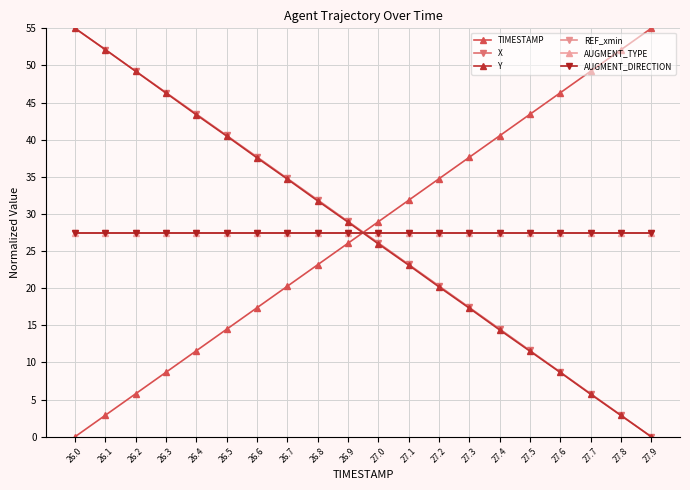

What is the label of the 17th point from the right?

26.3